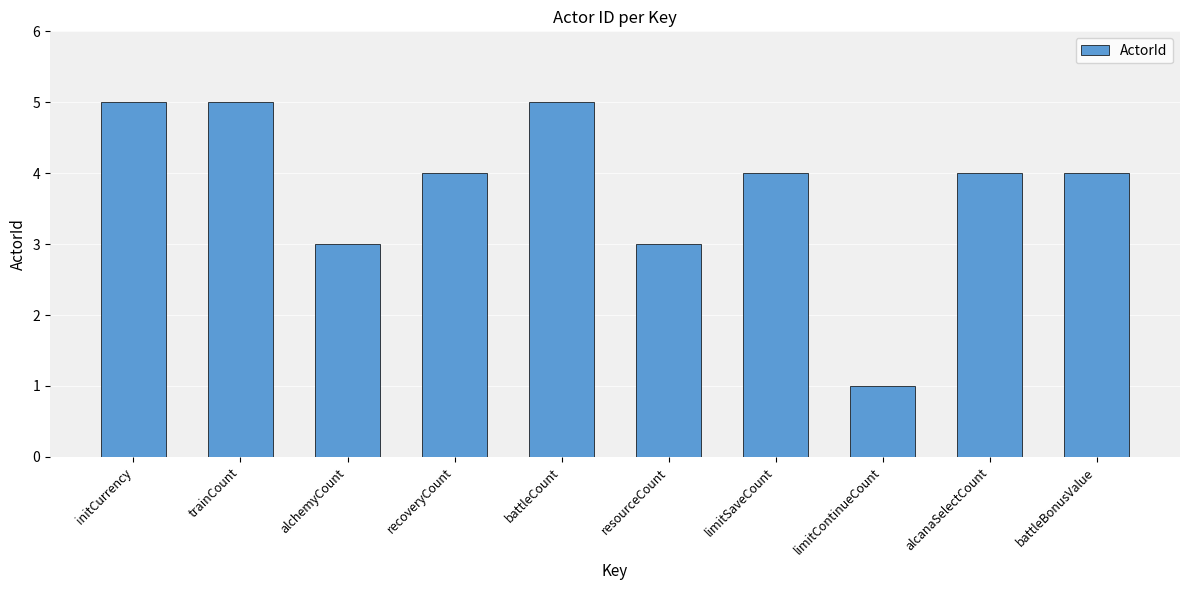

At which label does the data first exceed 4?

initCurrency